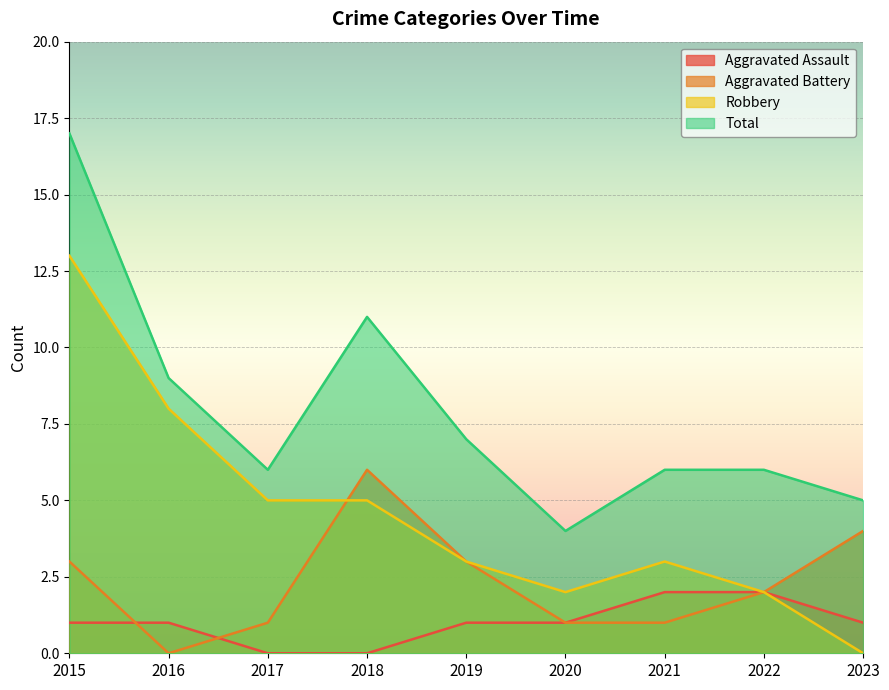

How many values in Aggravated Assault are above zero?

7